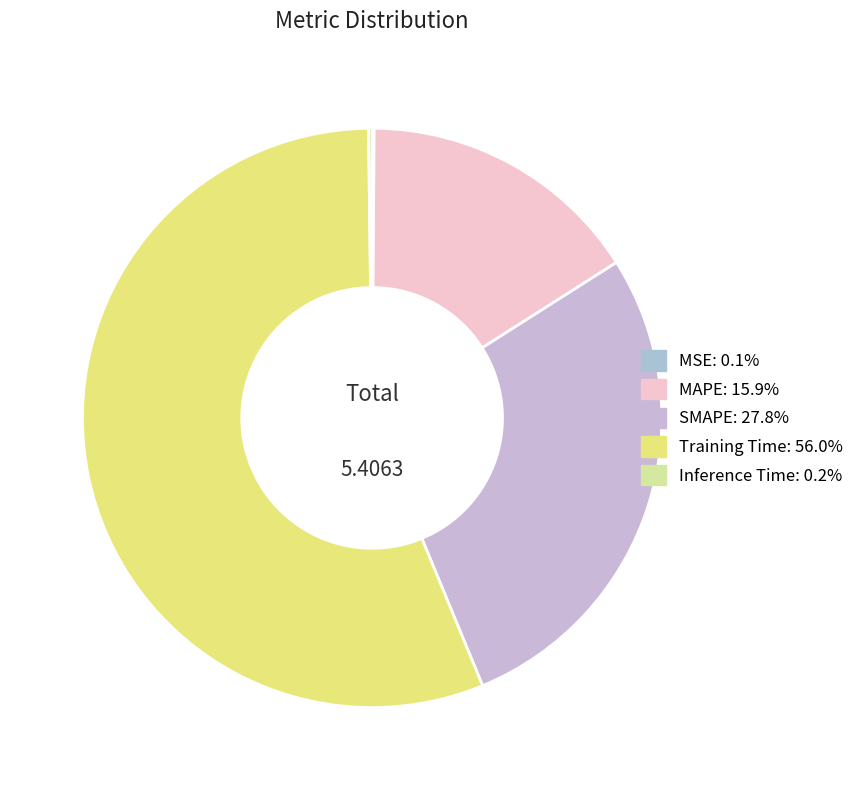

How many slices are in this pie chart?

5